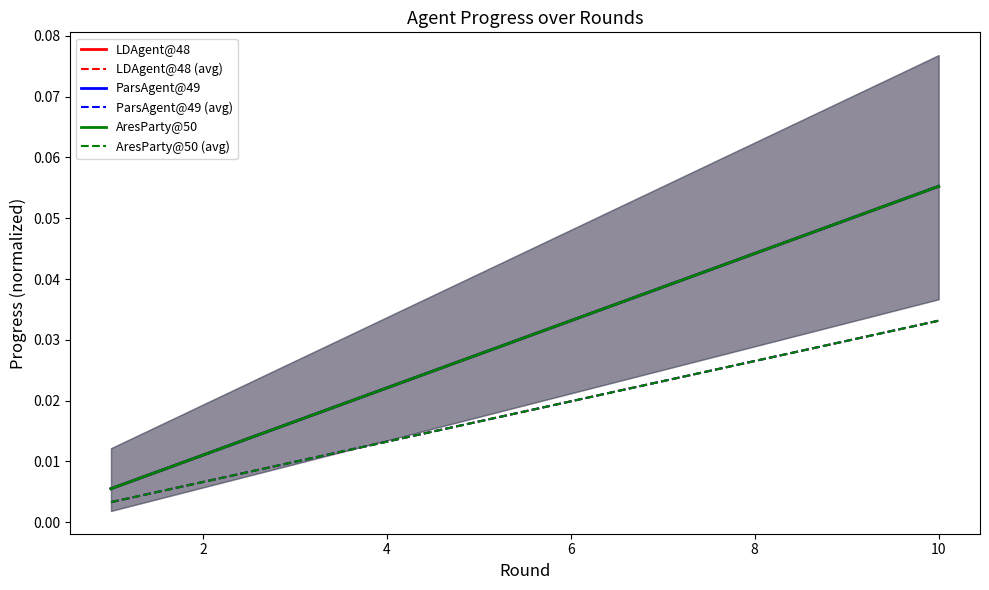

True or false: ParsAgent@49 (avg) and LDAgent@48 (avg) intersect in this chart.

False